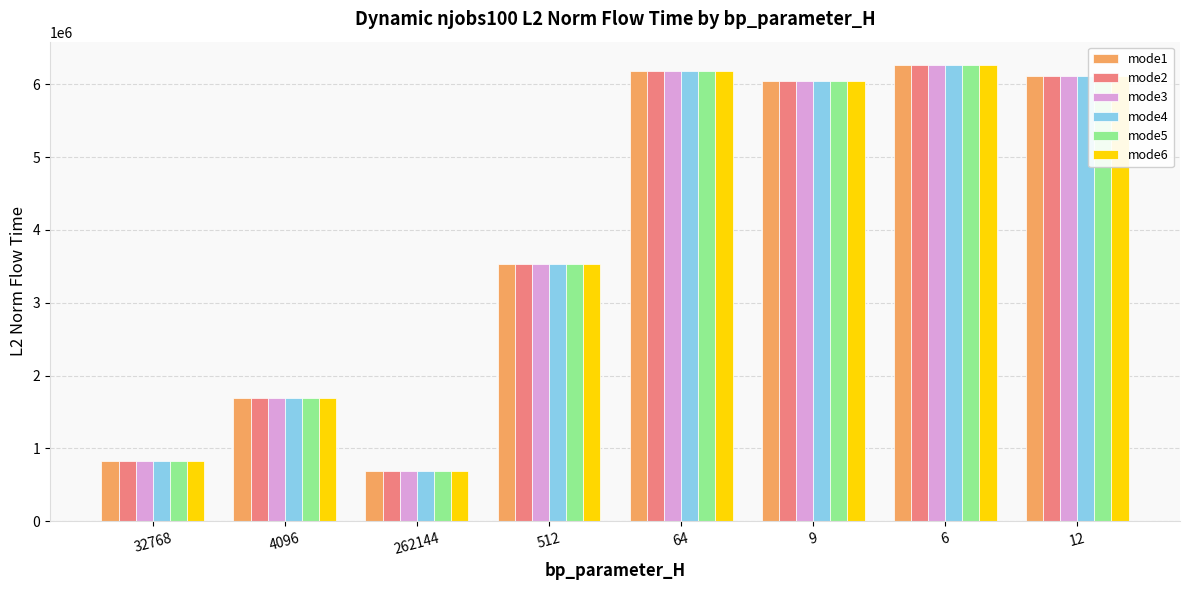

How many distinct data groups are displayed?

6